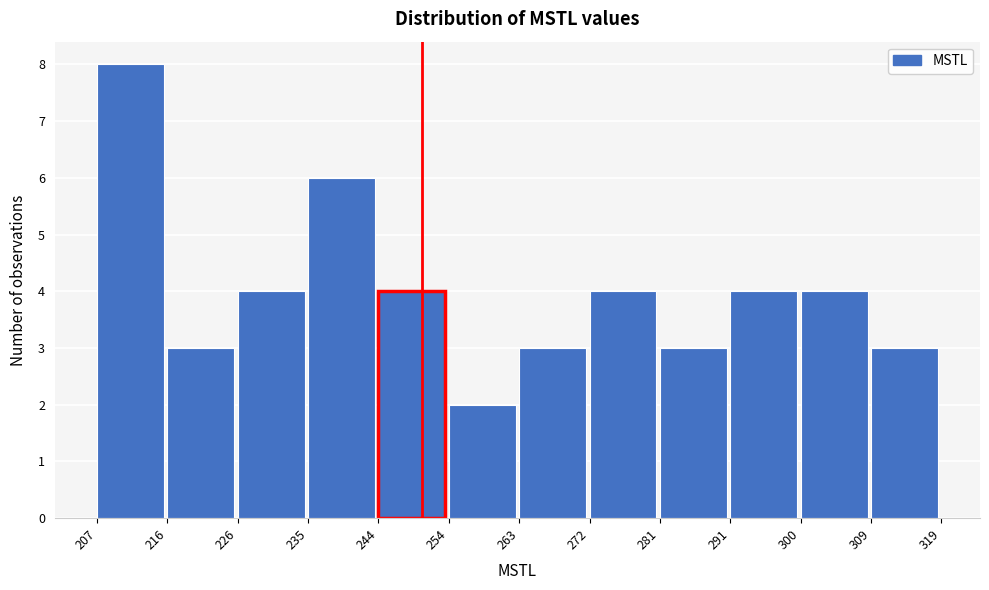

Reading left to right, transcribe this chart: for each bar, give the range it covers on the x-axis and its height. The values are not printed on the chart, so give them approximately, as read against the axis.

207 to 216: 8
216 to 226: 3
226 to 235: 4
235 to 244: 6
244 to 254: 4
254 to 263: 2
263 to 272: 3
272 to 281: 4
281 to 291: 3
291 to 300: 4
300 to 309: 4
309 to 319: 3